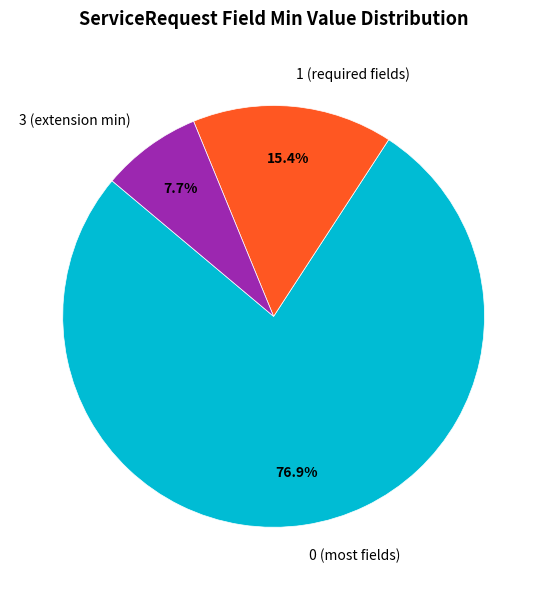

What is the ratio of the value at 3 (extension min) to the value at 1 (required fields)?

0.5